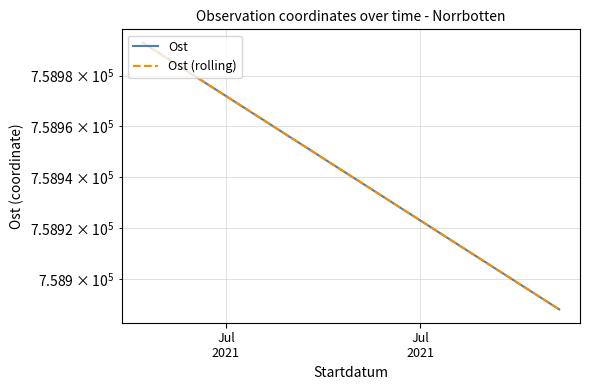

What is the sum of all Ost values?

1517881.0